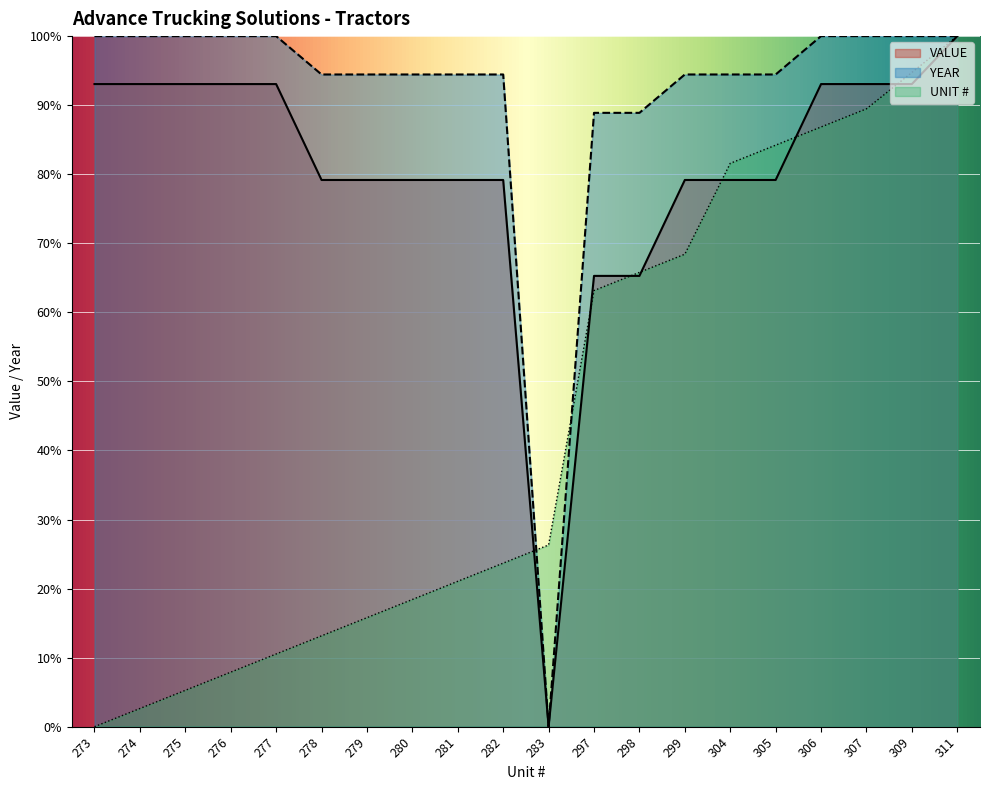

What are all the series names shown in the legend?

VALUE, YEAR, UNIT #